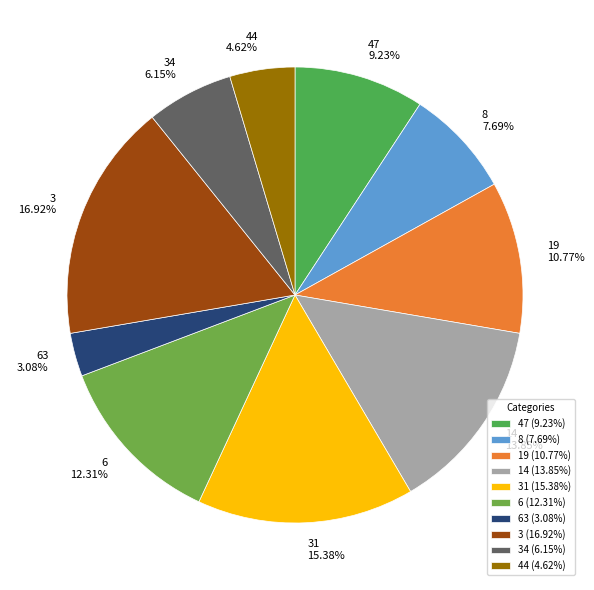

Count the number of slices in the pie.

10